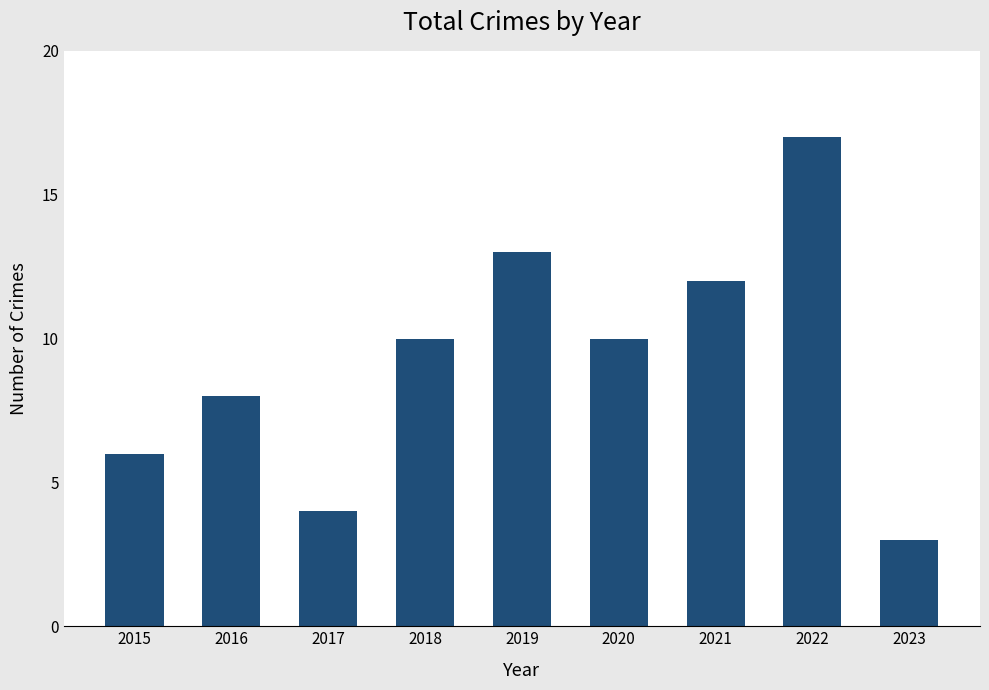

Between 2017 and 2022, which is larger?

2022